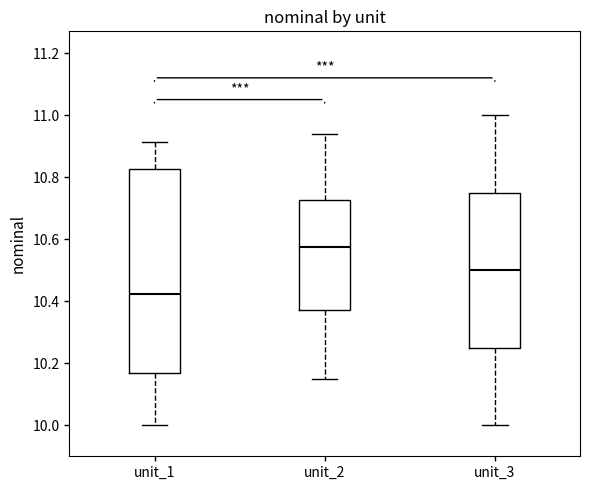

Which box's median line is the highest?

unit_2